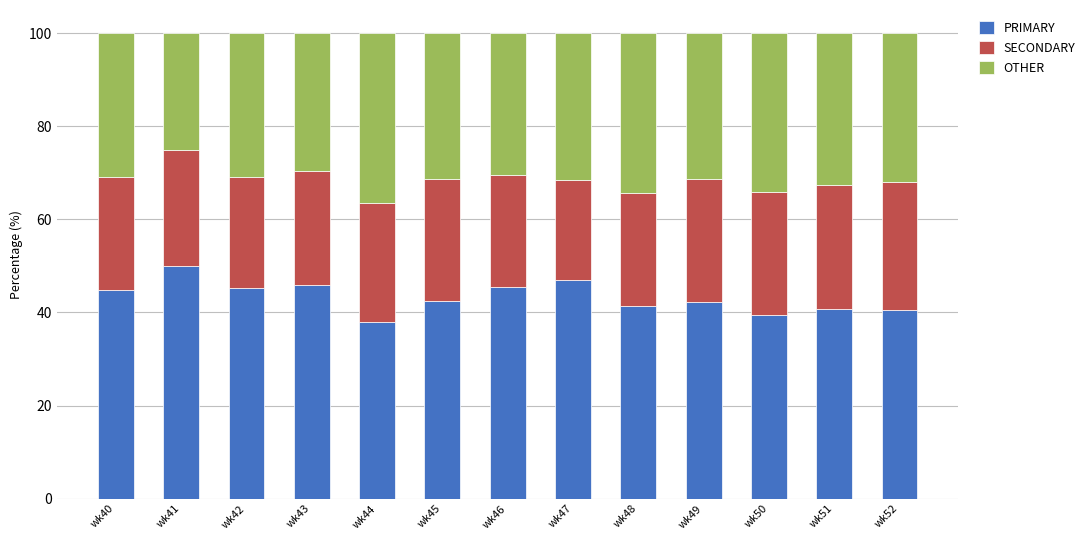

What value does the PRIMARY series have at wk47?

47.1